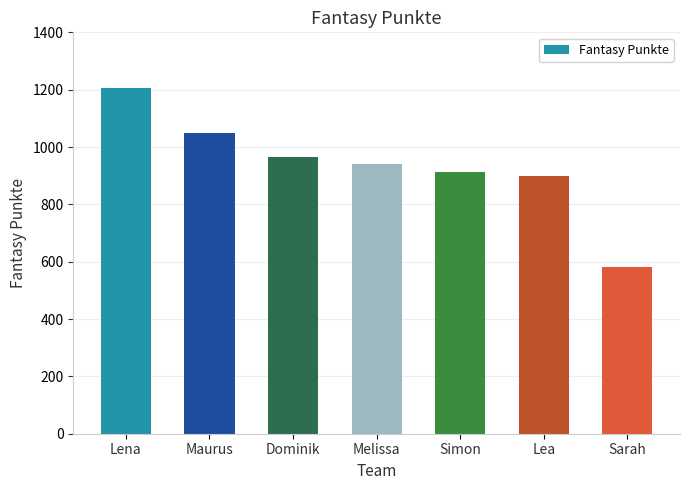

What is the value of the 5th bar from the left?

914